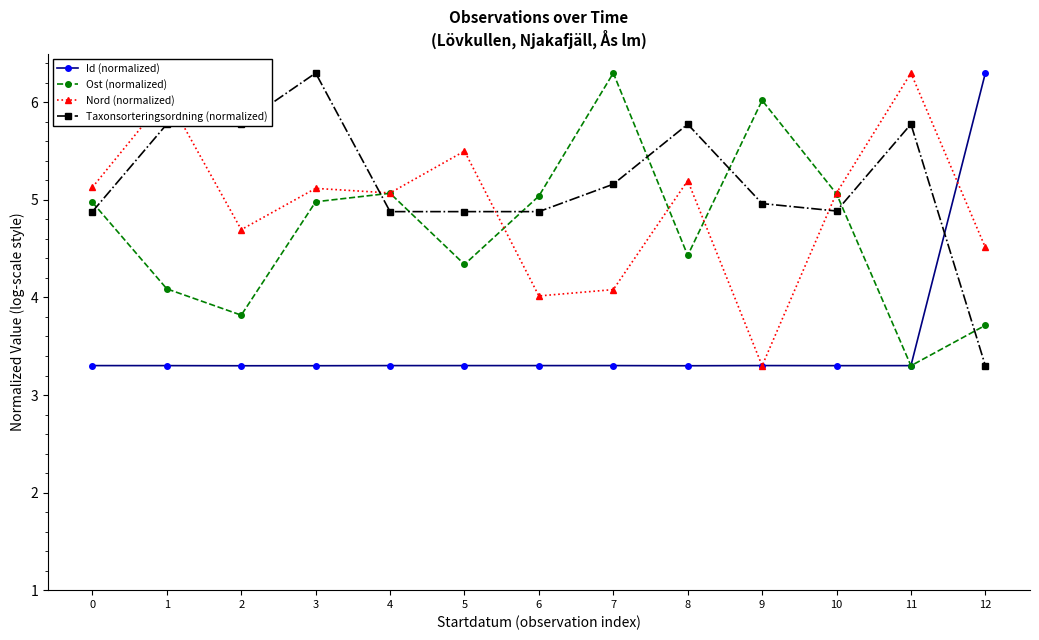

At which category is the sum across all series the highest?

3